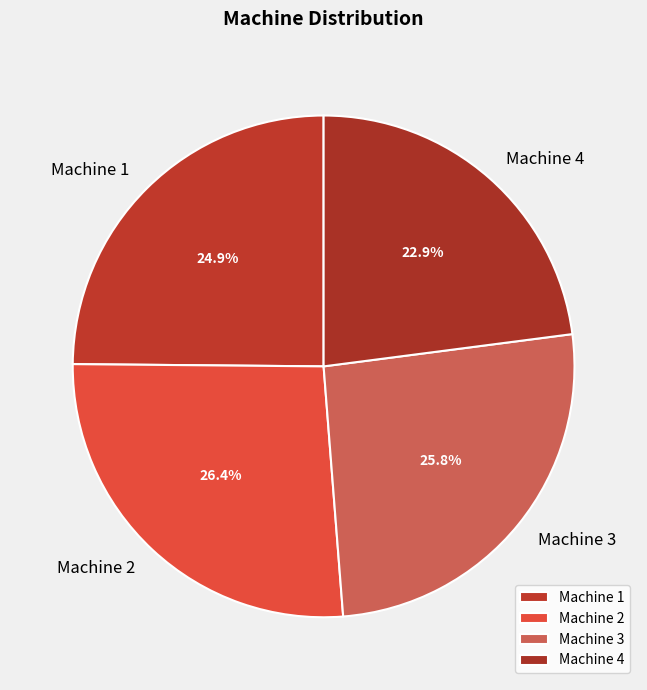

To the nearest percent, what percentage of the pie is Machine 3?

26%